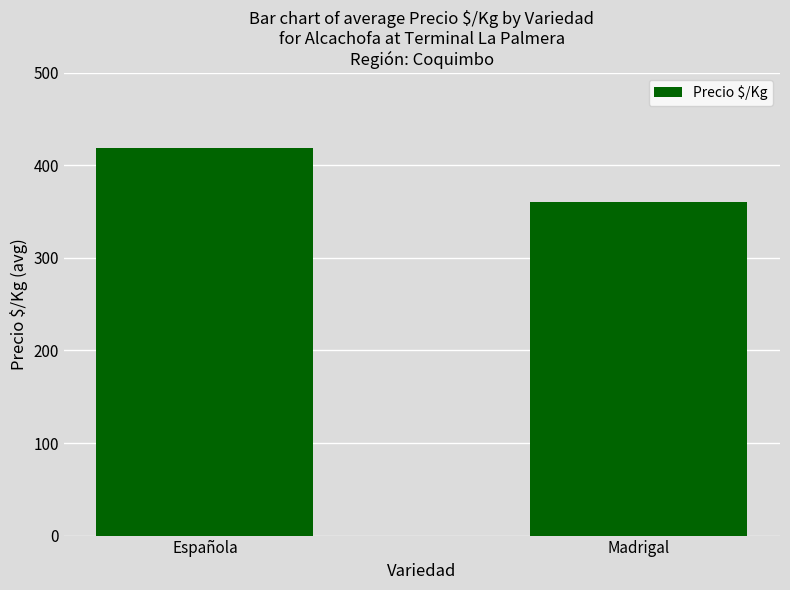

Rank the categories by value from lowest to highest.

Madrigal, Española